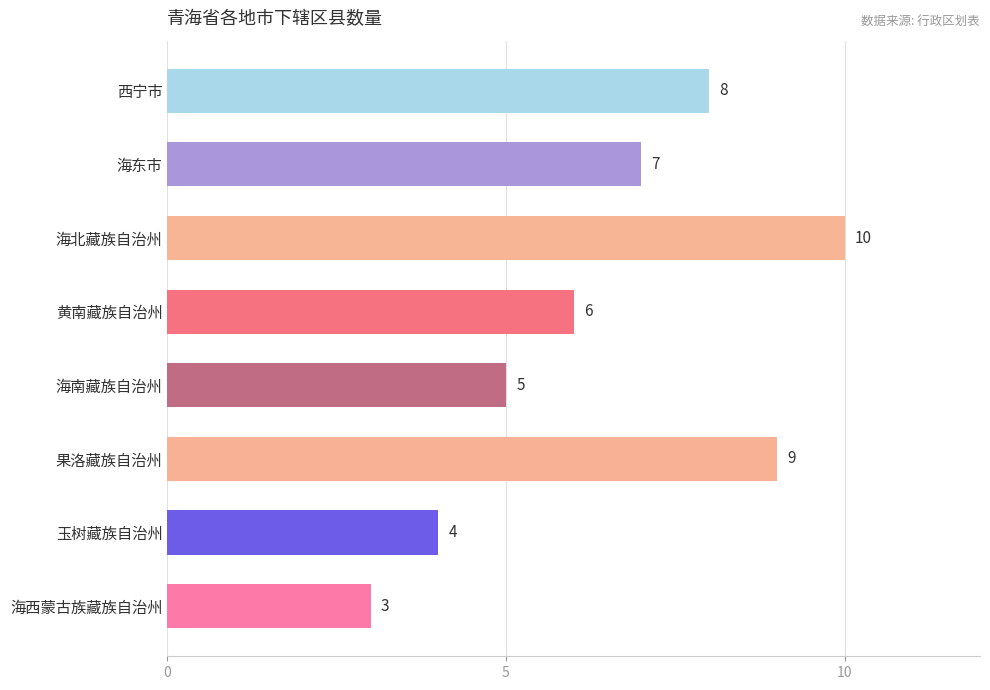

Rank the categories by value from lowest to highest.

海西蒙古族藏族自治州, 玉树藏族自治州, 海南藏族自治州, 黄南藏族自治州, 海东市, 西宁市, 果洛藏族自治州, 海北藏族自治州